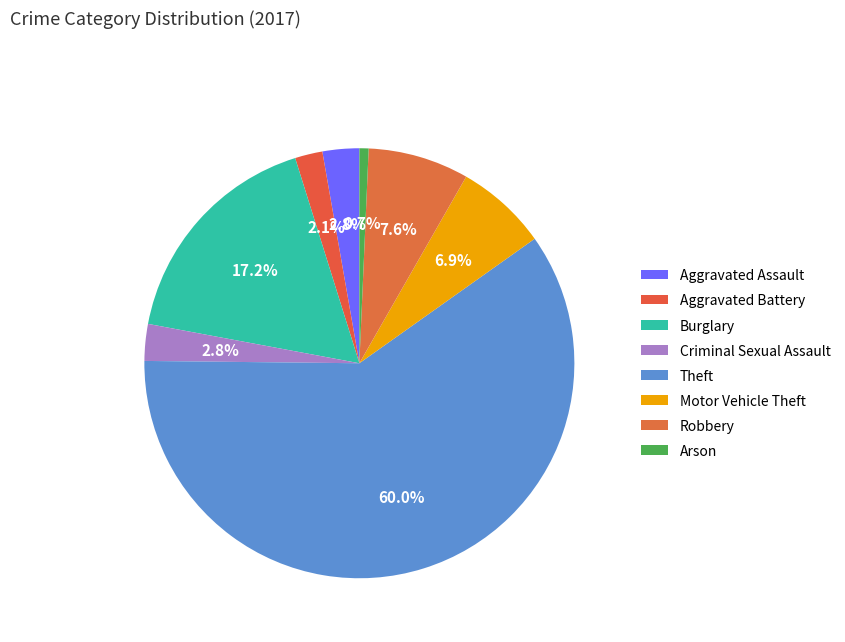

Between Aggravated Assault and Robbery, which is larger?

Robbery